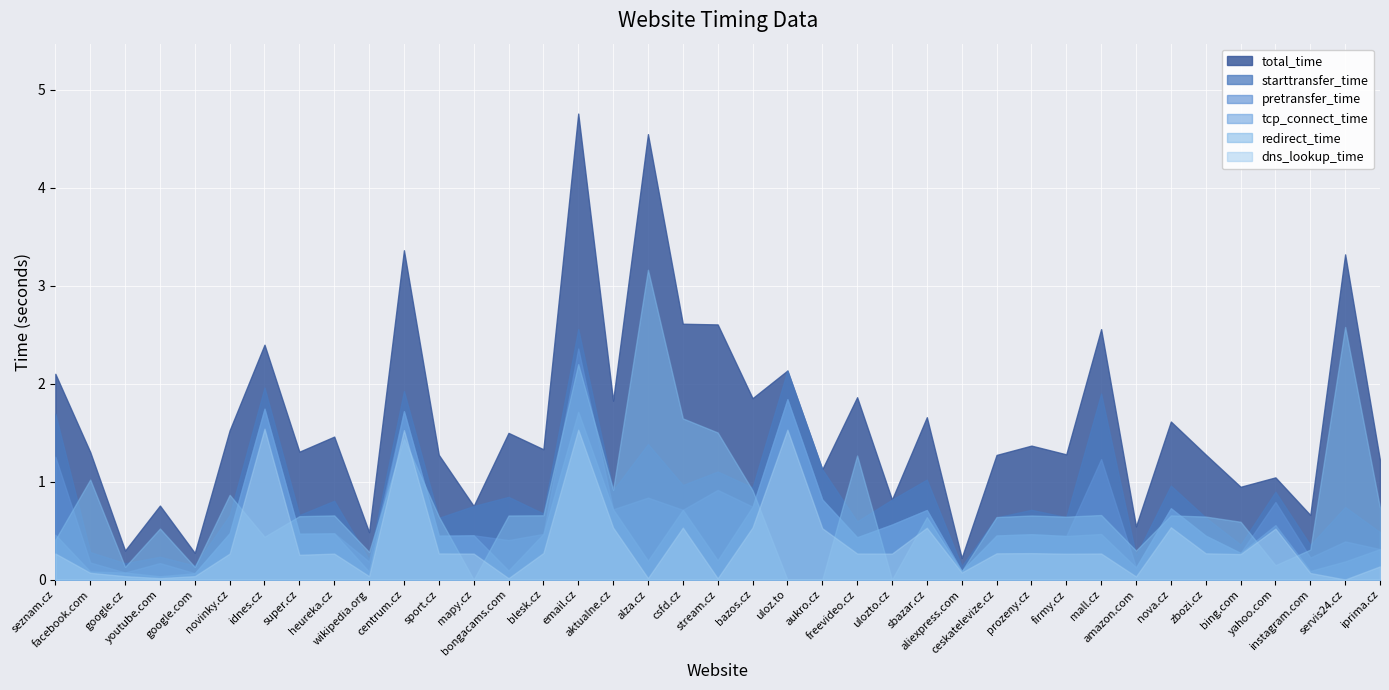

Which series changed the most between facebook.com and blesk.cz?

starttransfer_time